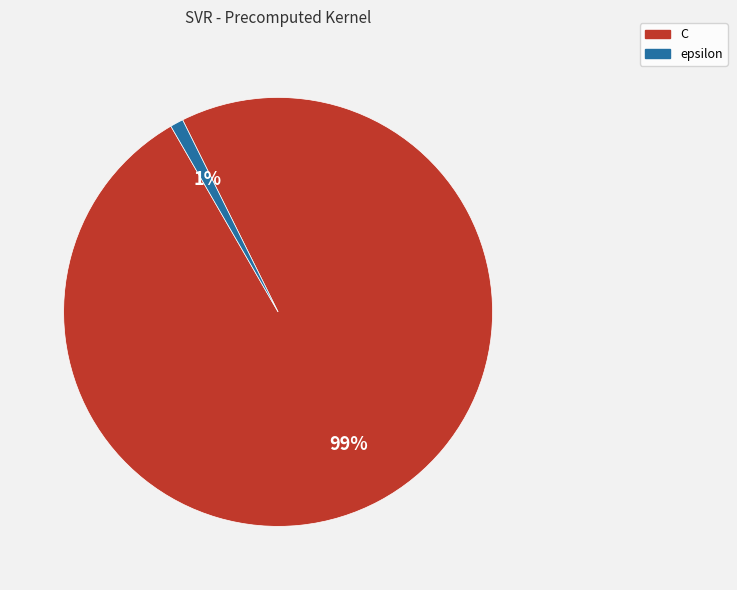

To the nearest percent, what percentage of the pie is C?

99%